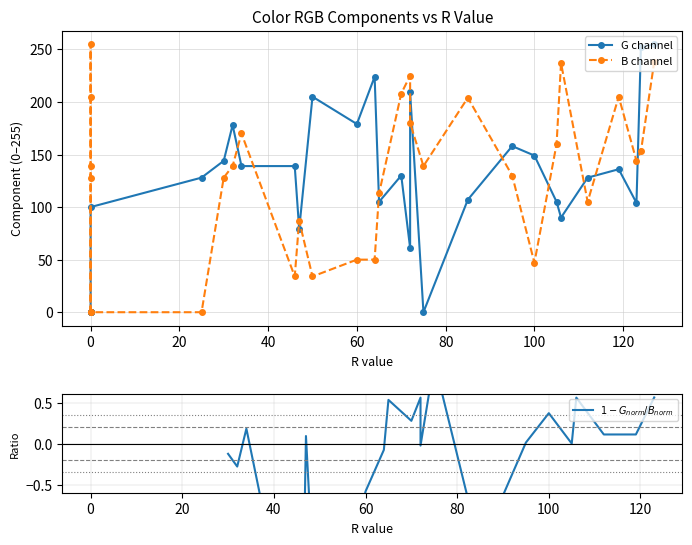

How many interior local peaks does the B channel series have?

7